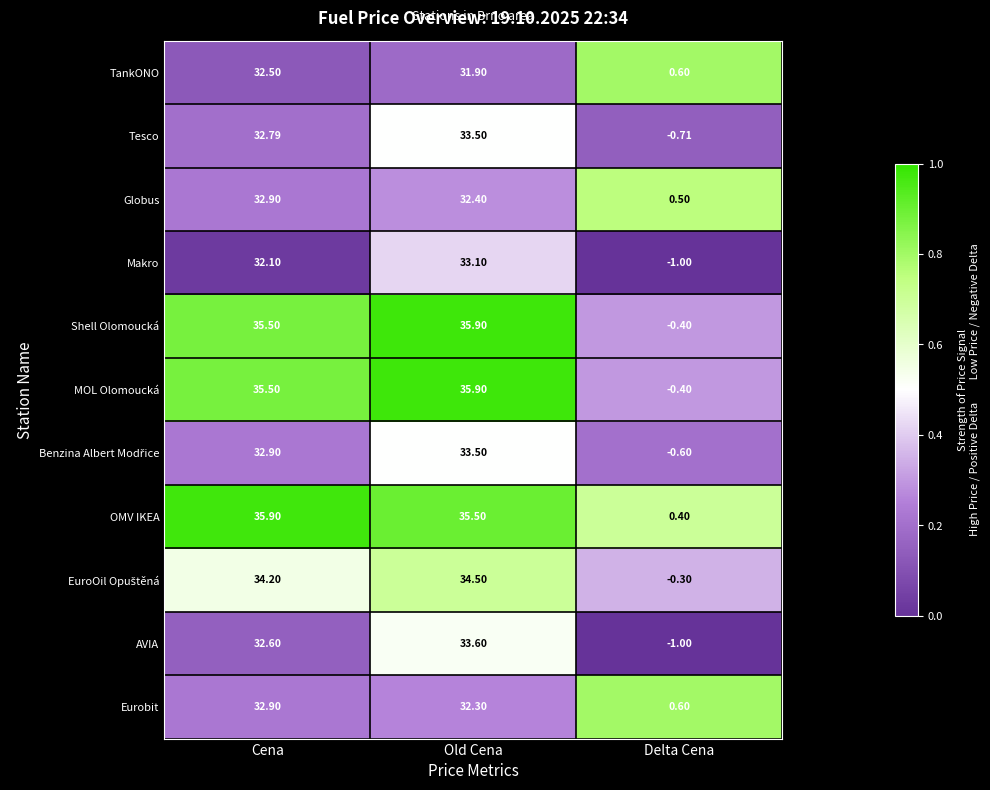

At which label is OMV IKEA closest to 18?

Old Cena